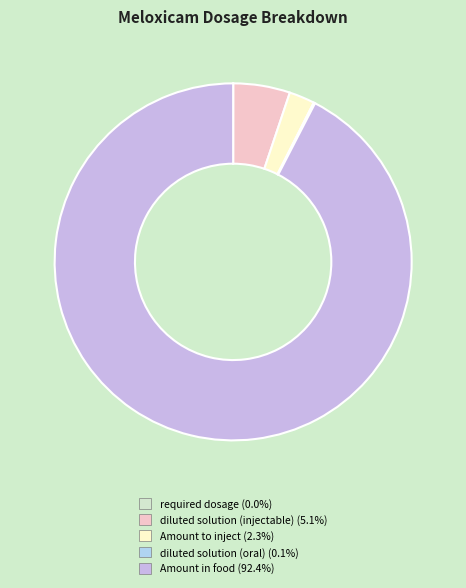

What percentage is NOT represented by Amount in food?

7.6%